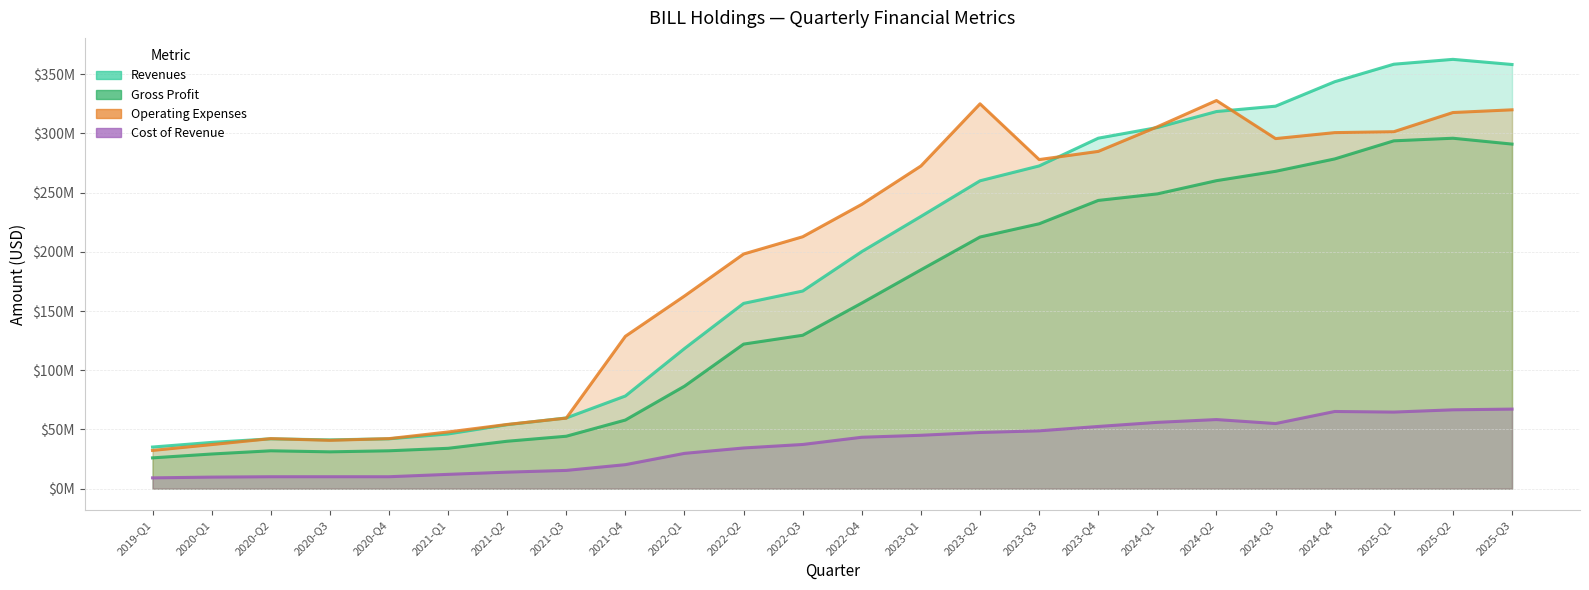

Is the value of Cost of Revenue at 2020-Q3 greater than the value of Revenues at 2023-Q4?

No